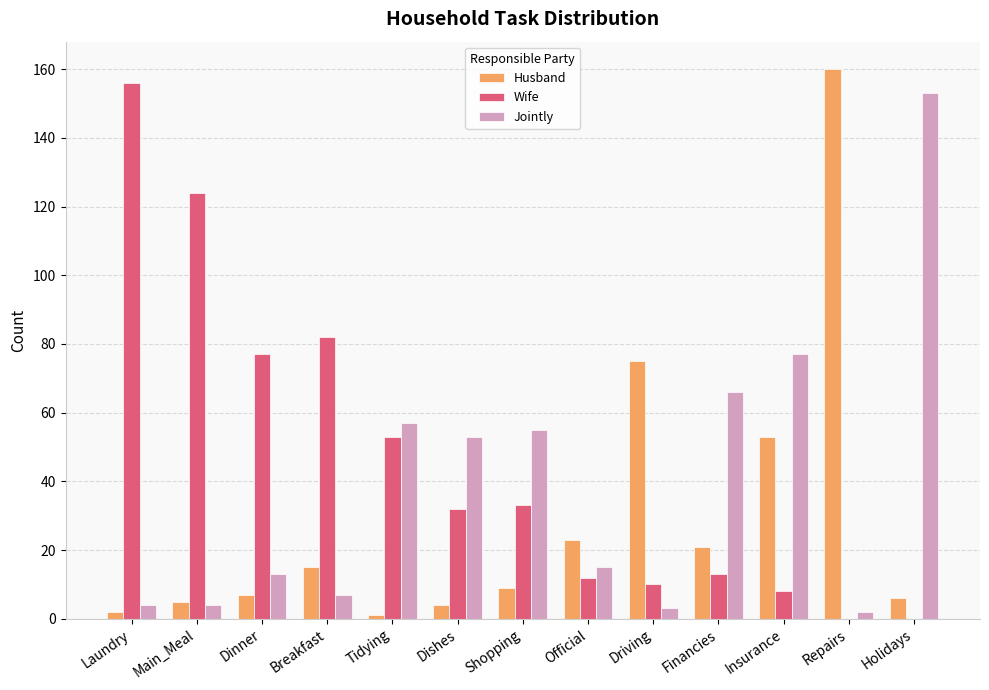

Between Main_Meal and Insurance, which series saw the biggest shift?

Wife